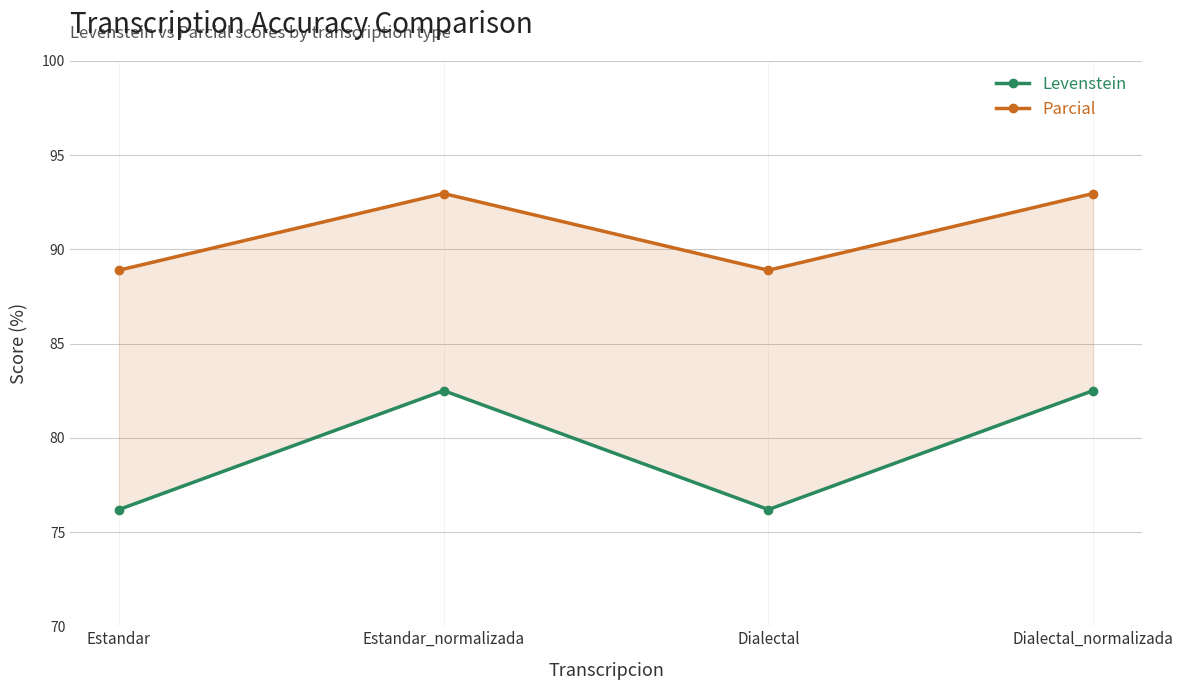

Rank the series by their maximum value, from highest to lowest.

Parcial, Levenstein